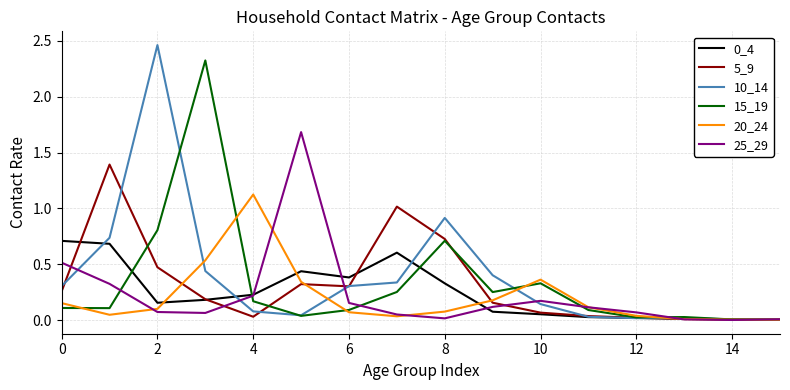

Which series has the largest range (max minus min)?

10_14